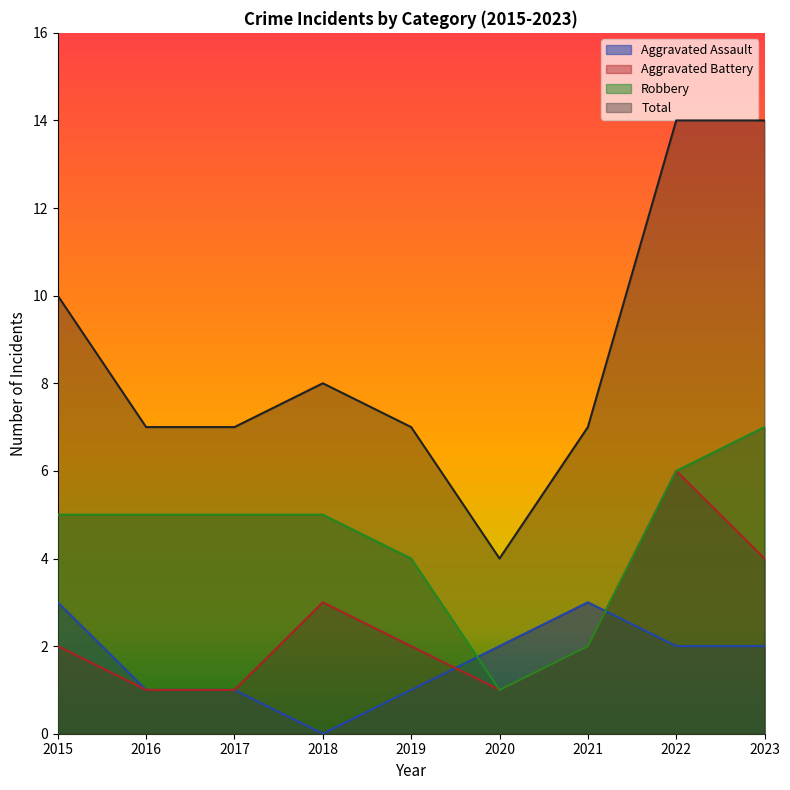

What is the difference between the highest and lowest values at 2018?

8